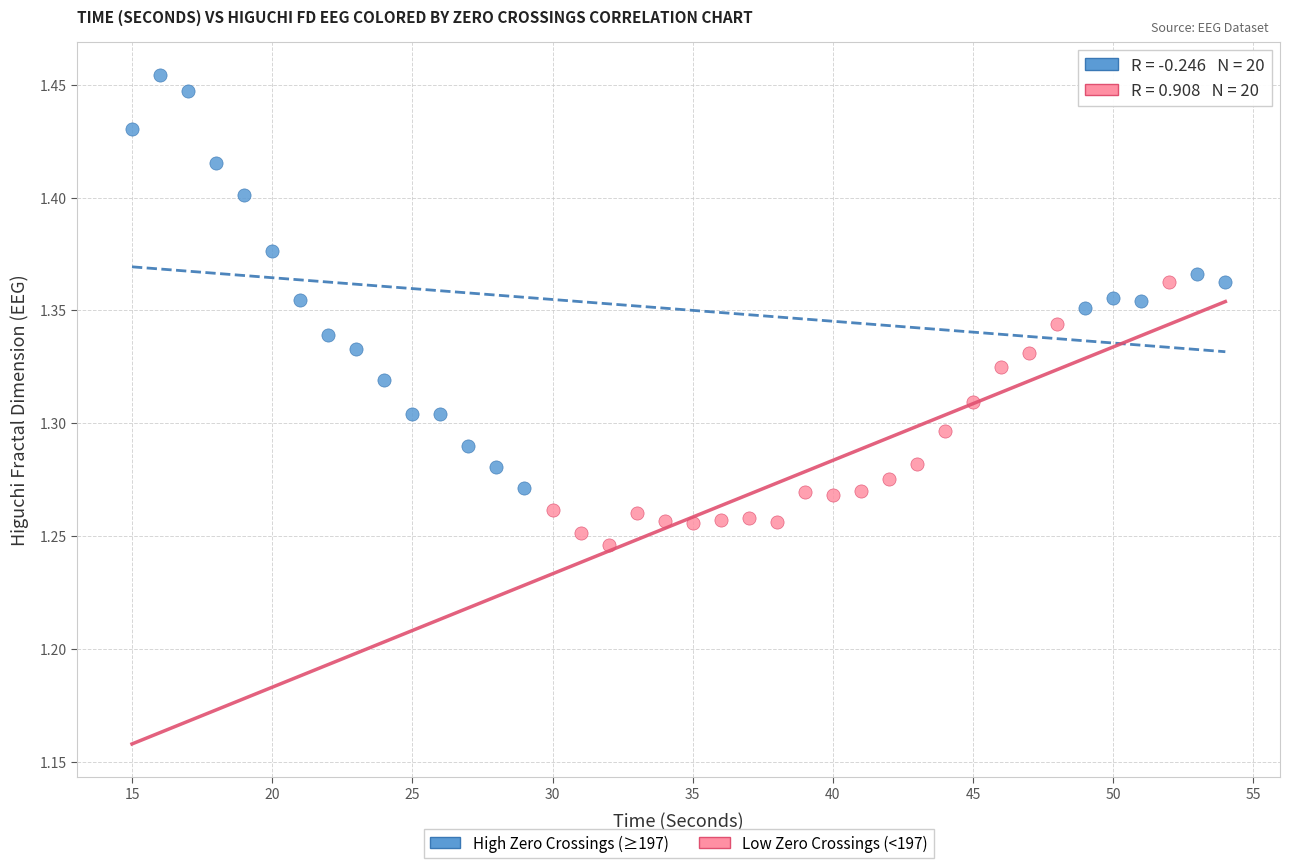

Which series contains the lowest Y value?

Low Zero Crossings (<197)